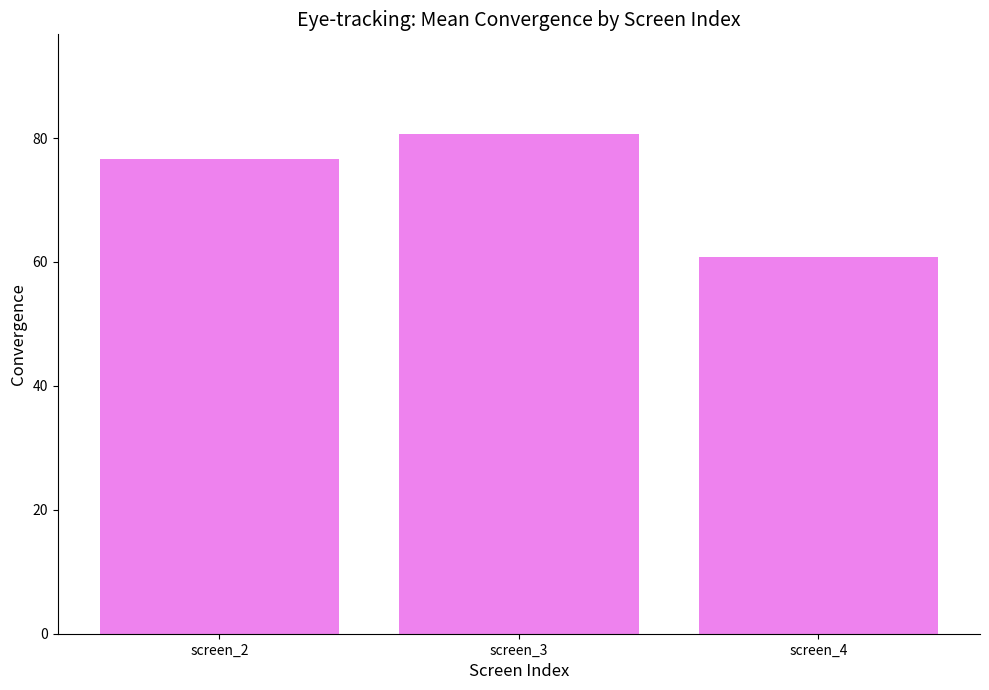

What is the smallest value displayed?

60.8